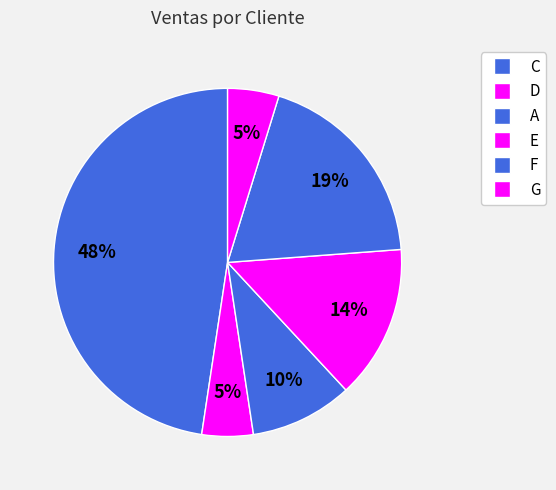

Is the sum of F and C greater than half?

Yes